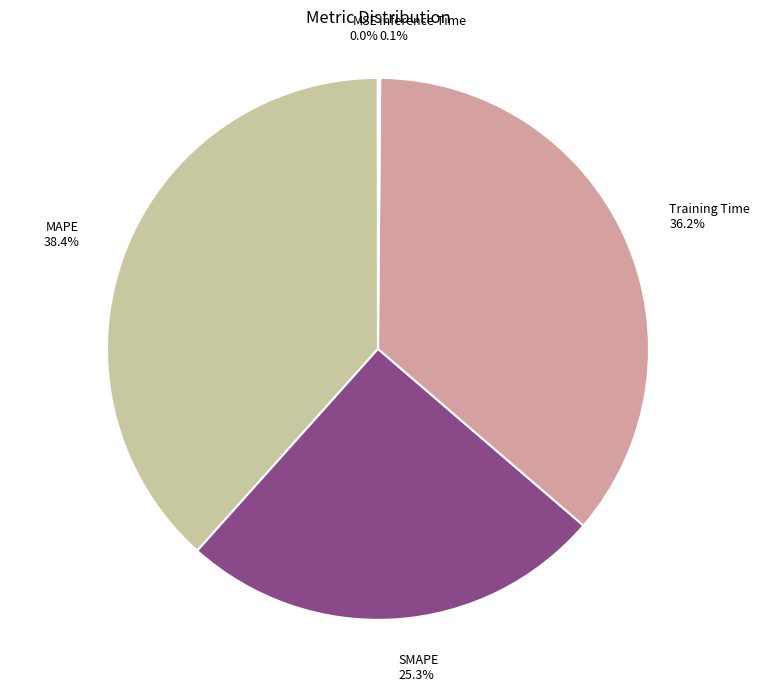

To the nearest percent, what percentage of the pie is SMAPE?

25%